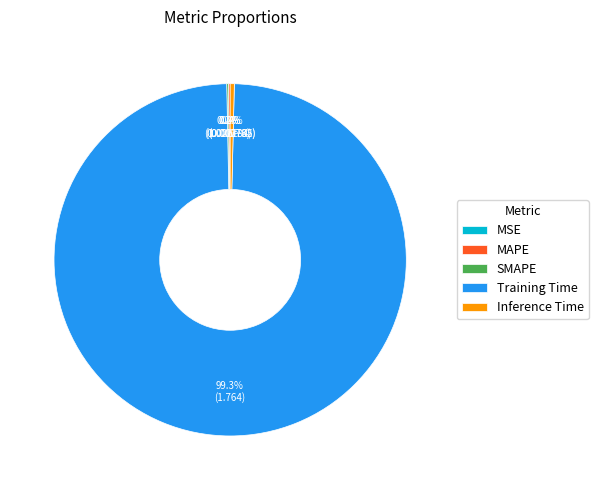

How much of the chart is everything except Inference Time?

99.6%